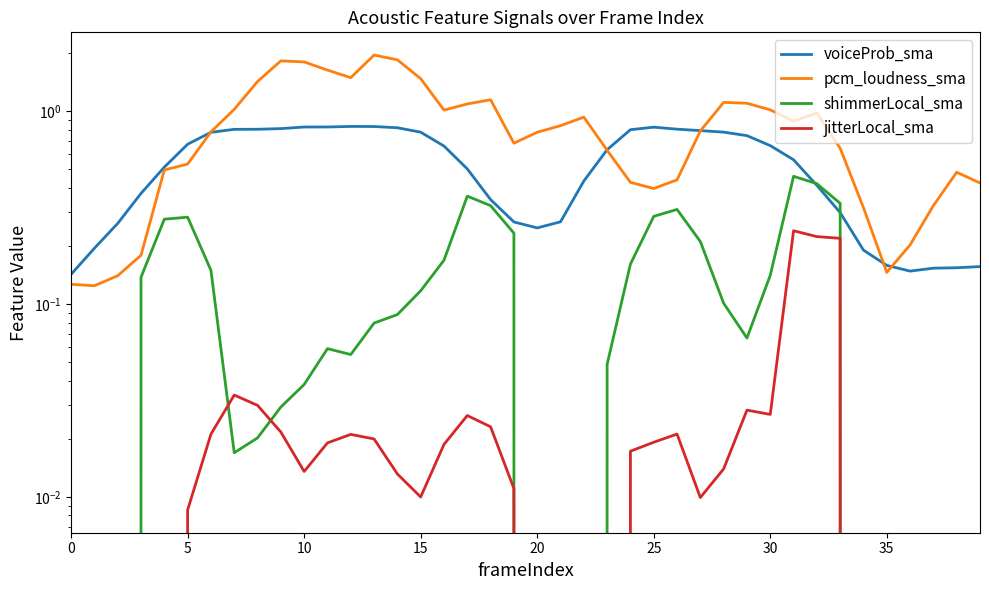

Is it true that shimmerLocal_sma equals -0.2 at 37?

False